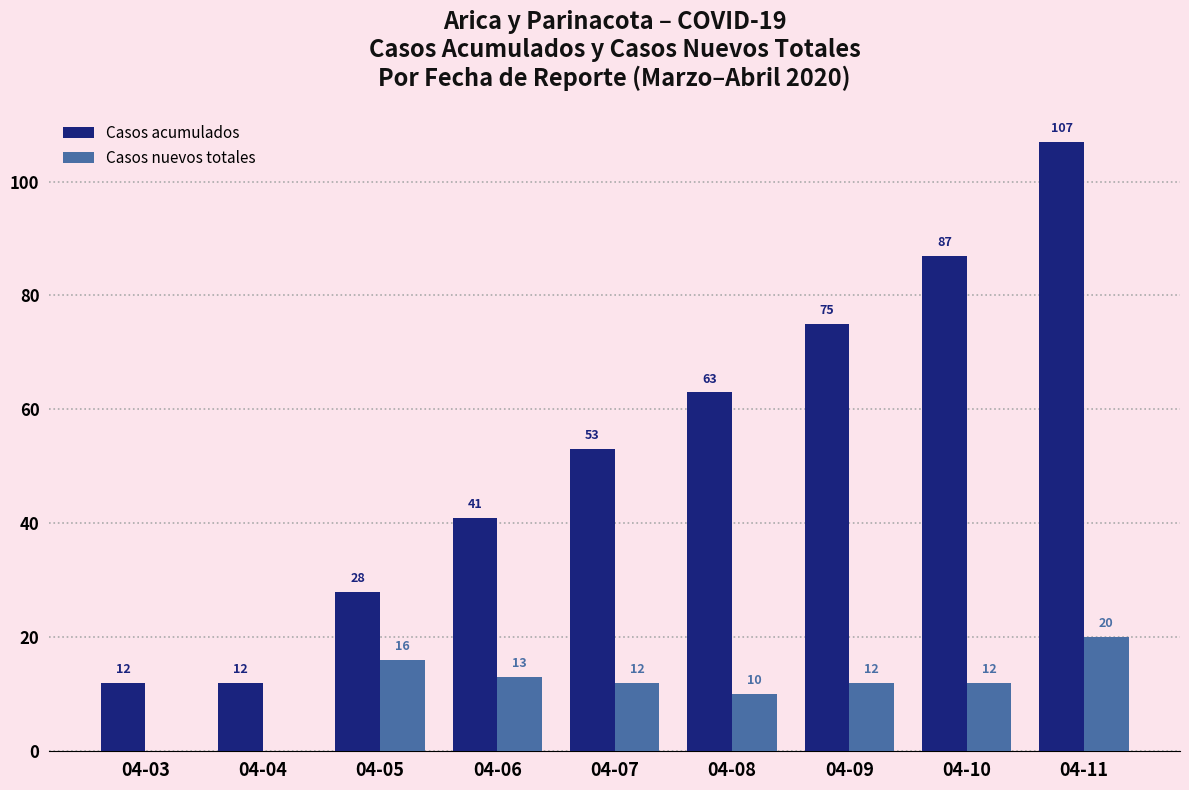

What is the average value of the Casos nuevos totales series?

11